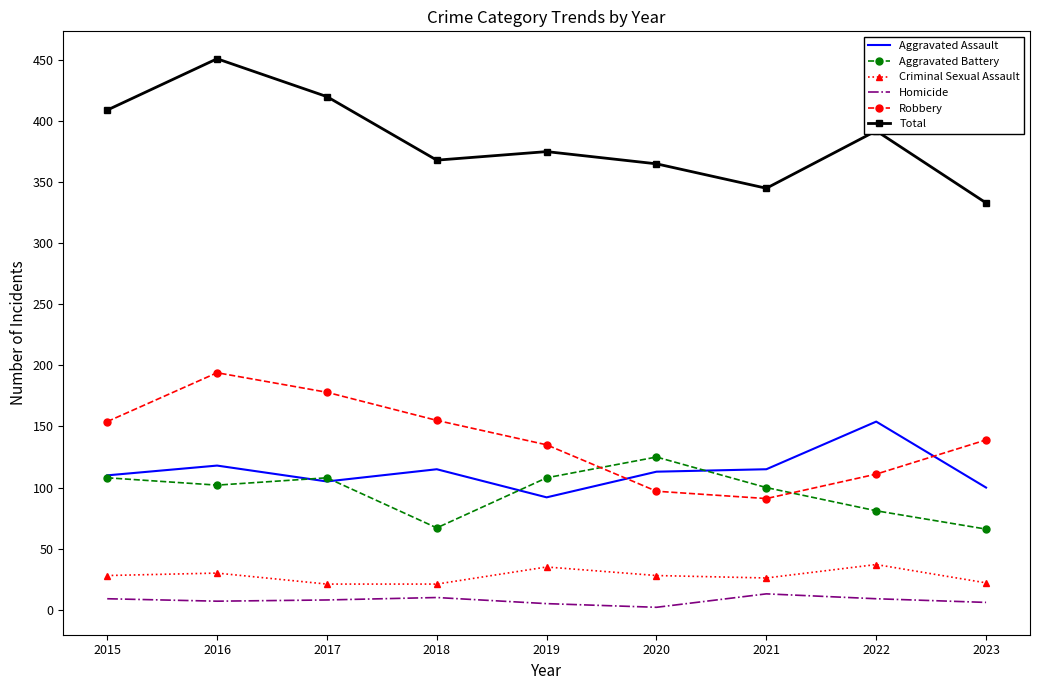

What is the difference between the highest and lowest values at 2016?

444